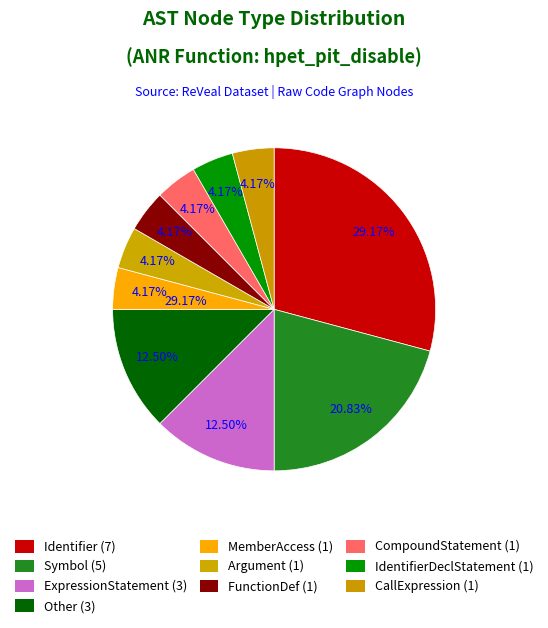

To the nearest percent, what is the average slice percentage?

10%